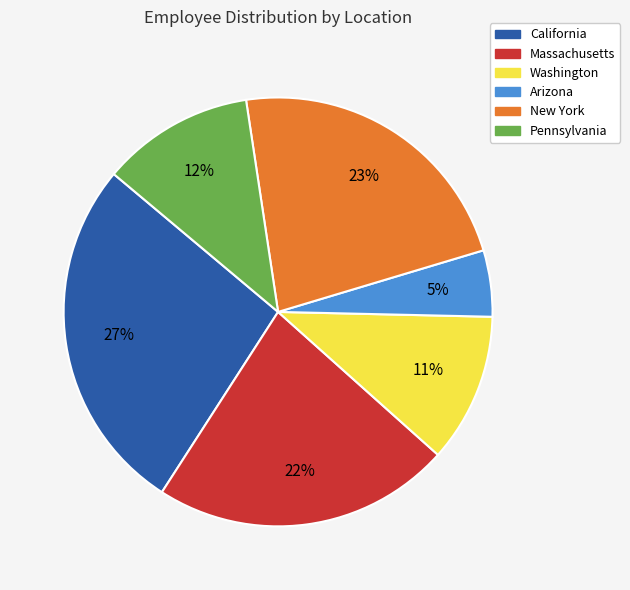

Is Massachusetts the majority of the pie?

No